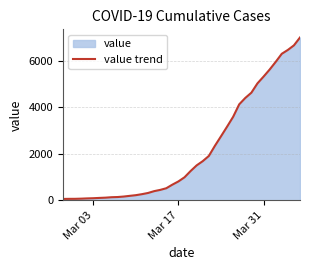

How many lines are shown in the chart?

1